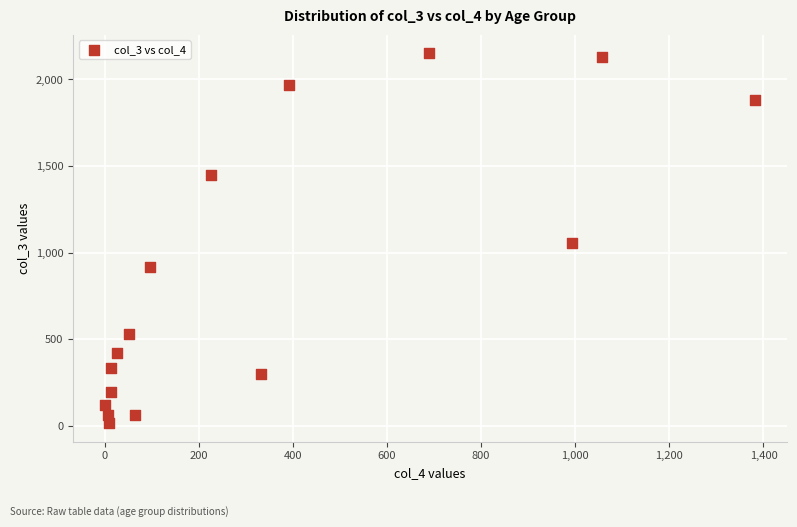

What Y value in the scatter plot is closest to 1083?

1053